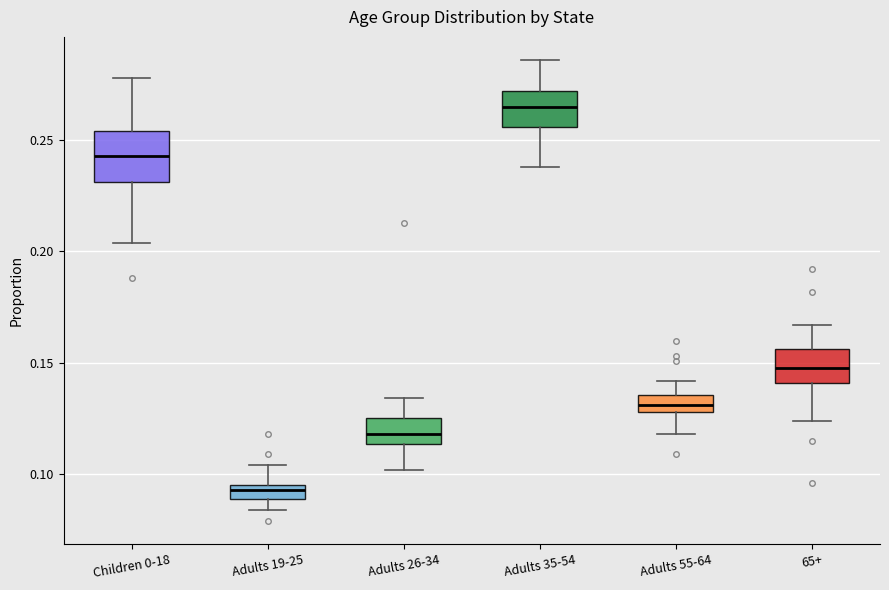

Which box is the tallest, from its lower edge to its upper edge?

Children 0-18